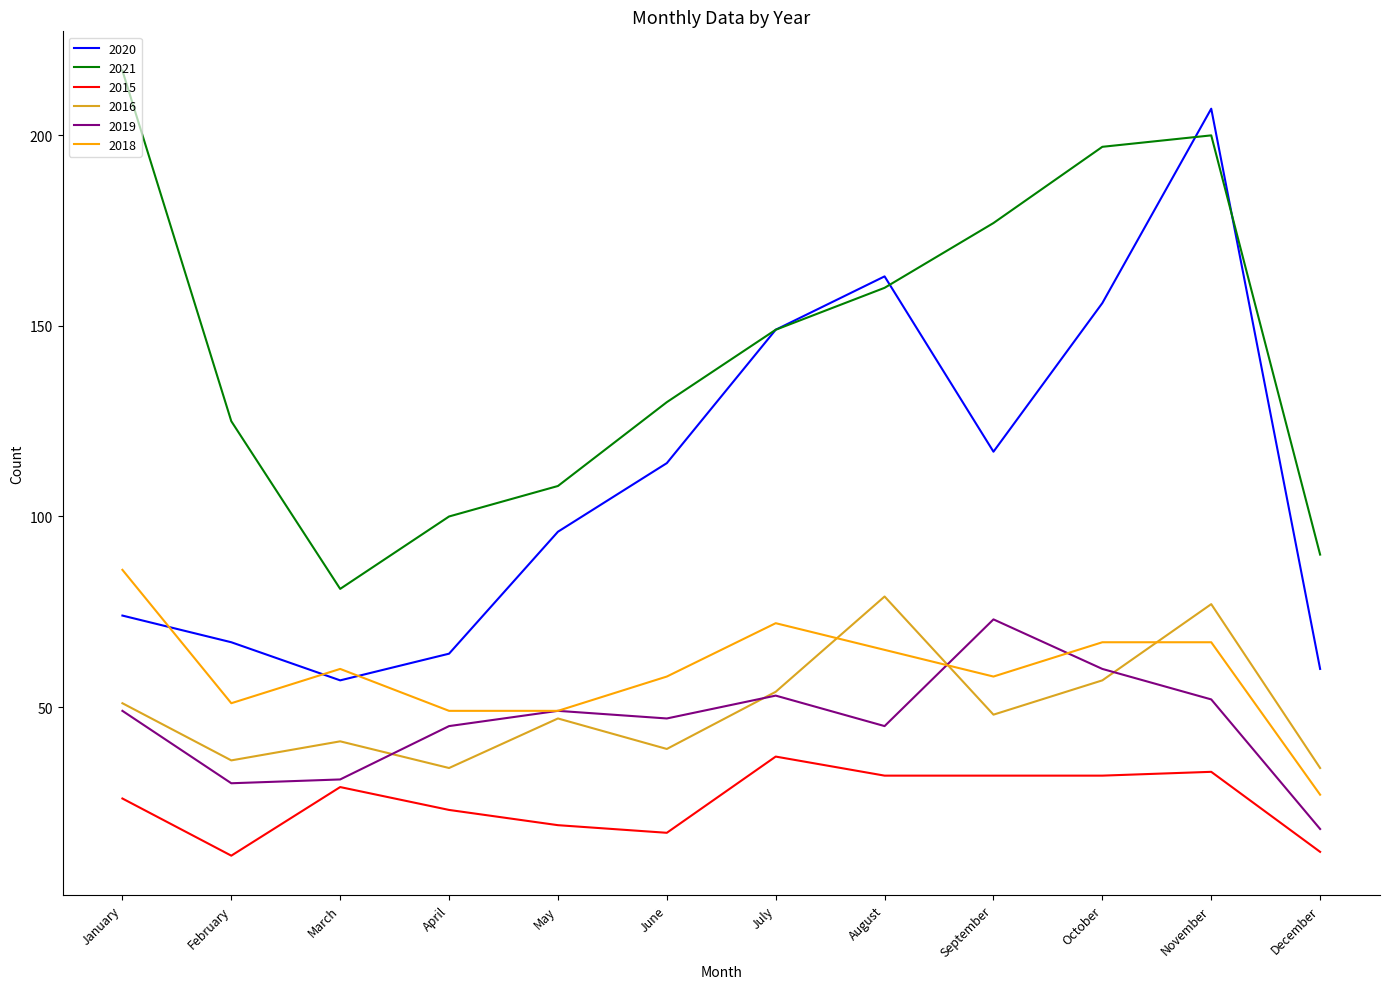

True or false: 2021 and 2016 cross at least once.

False